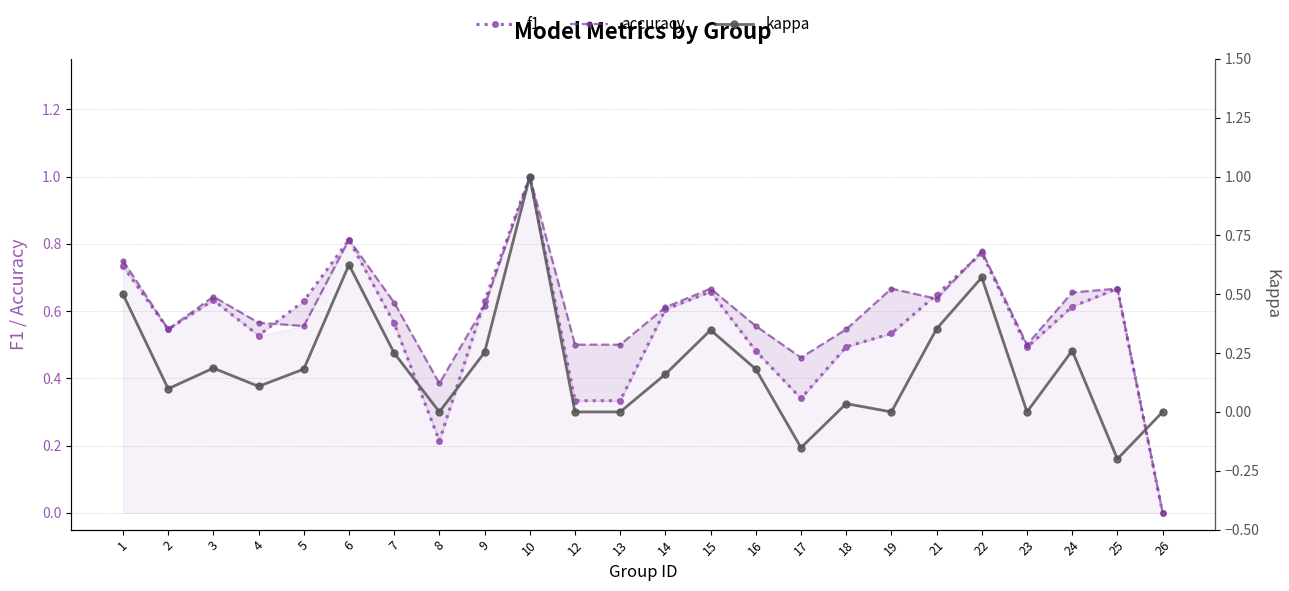

Which category has the lowest value in the f1 series?

26